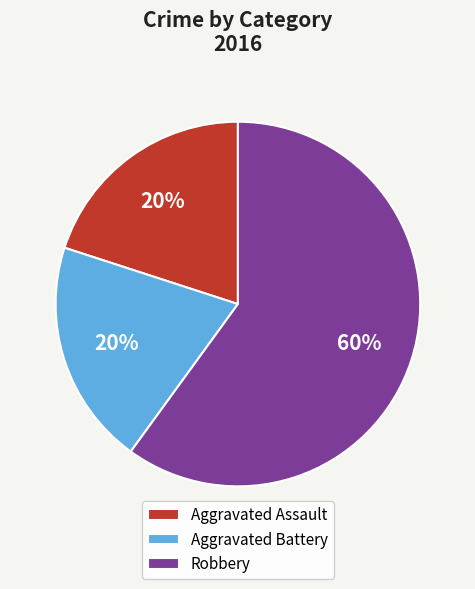

Does Robbery represent more than half of the total?

Yes